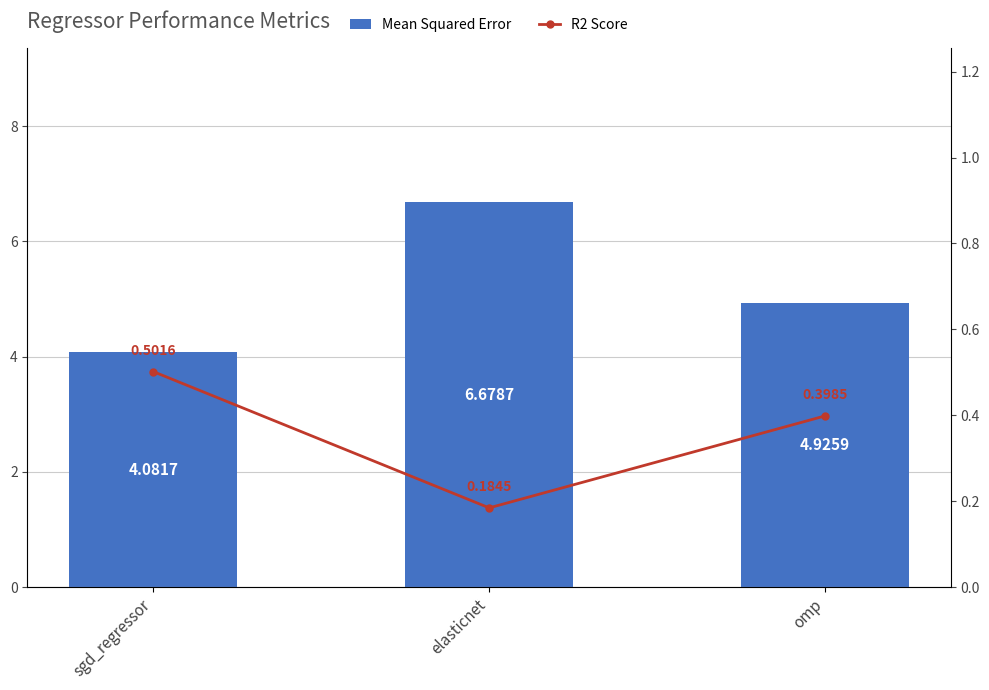

Reading right to left, transcribe all the data shown in this chart.

Mean Squared Error: omp=4.9	elasticnet=6.7	sgd_regressor=4.1
R2 Score: omp=0.4	elasticnet=0.2	sgd_regressor=0.5